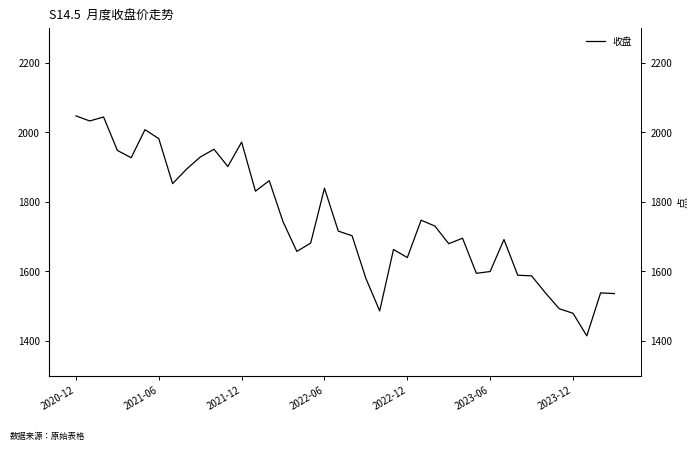

What is the ratio of the value at 25 to the value at 20?

1.0